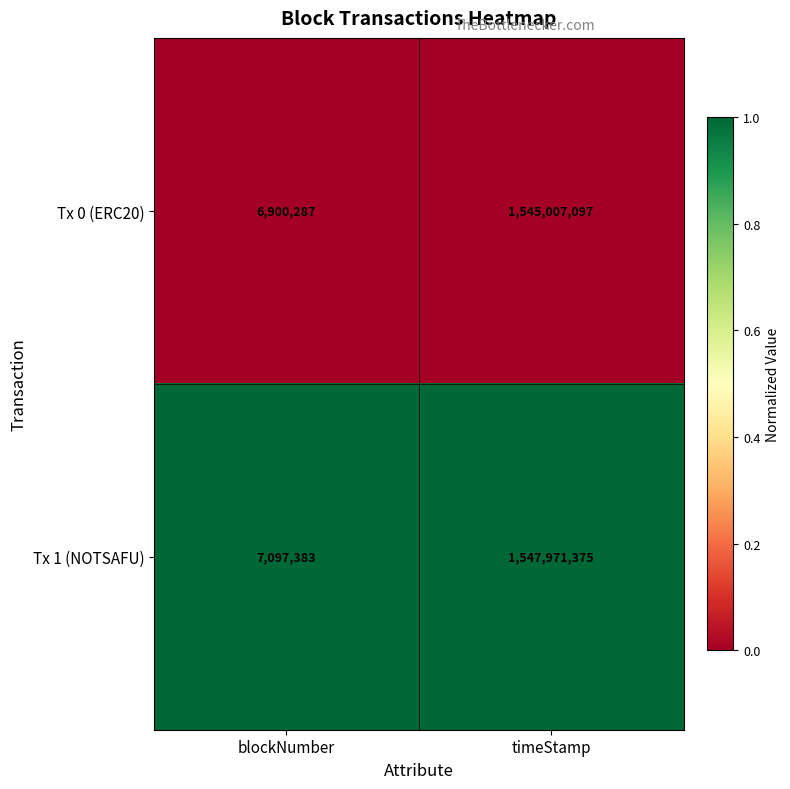

Which category has the lowest value in the Tx 1 (NOTSAFU) series?

blockNumber